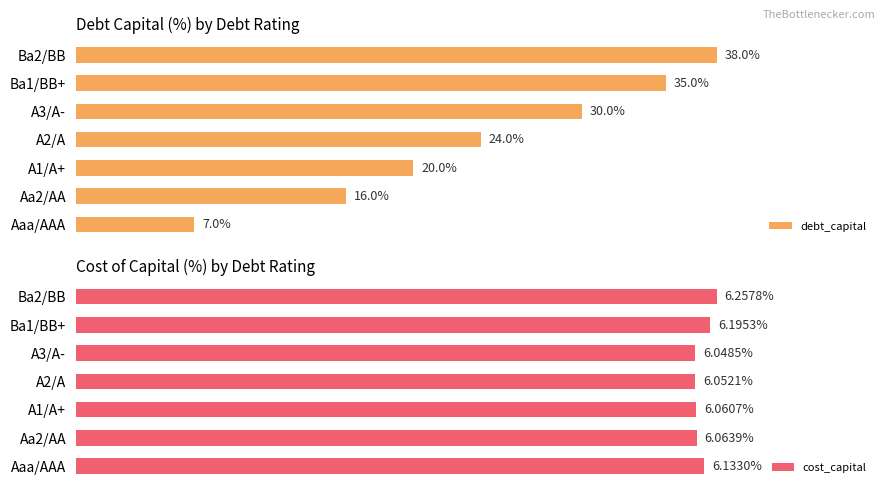

At which label does debt_capital reach its peak?

Ba2/BB